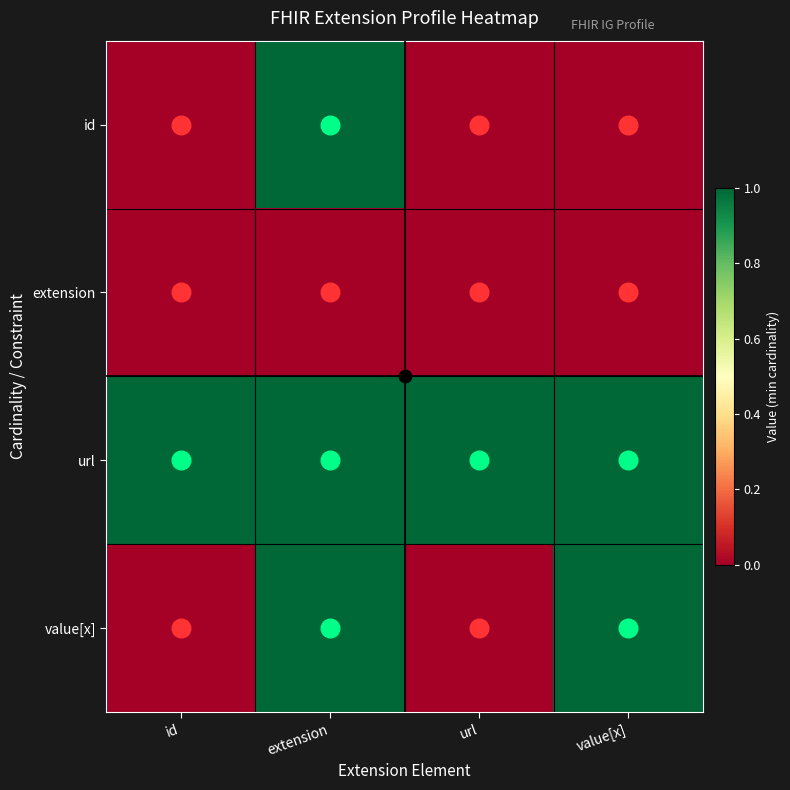

Reading left to right, transcribe all the data shown in this chart.

id: id=0	extension=1	url=0	value[x]=0
extension: id=0	extension=0	url=0	value[x]=0
url: id=1	extension=1	url=1	value[x]=1
value[x]: id=0	extension=1	url=0	value[x]=1